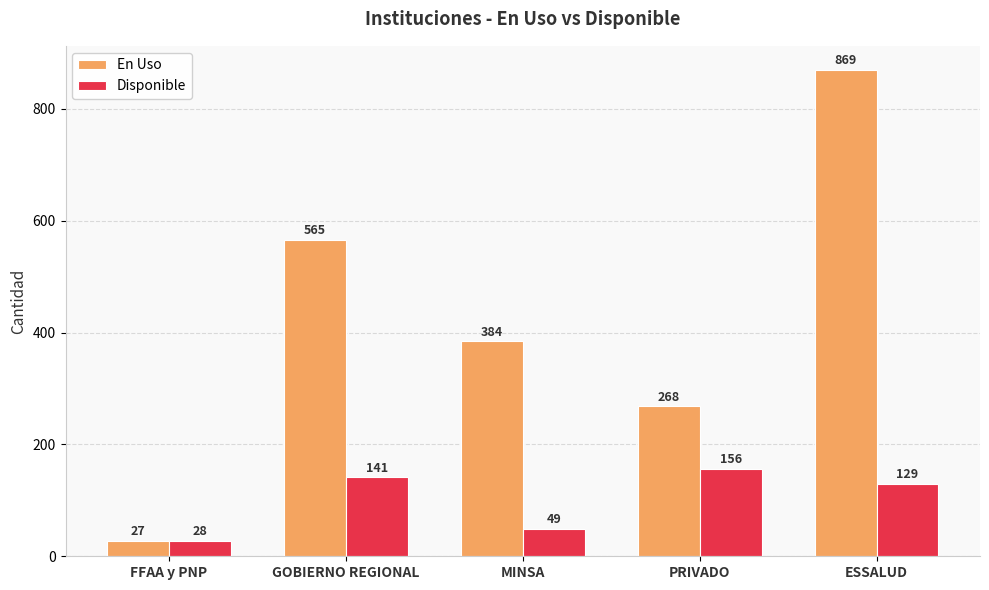

Where is En Uso nearest to the value 448?

MINSA